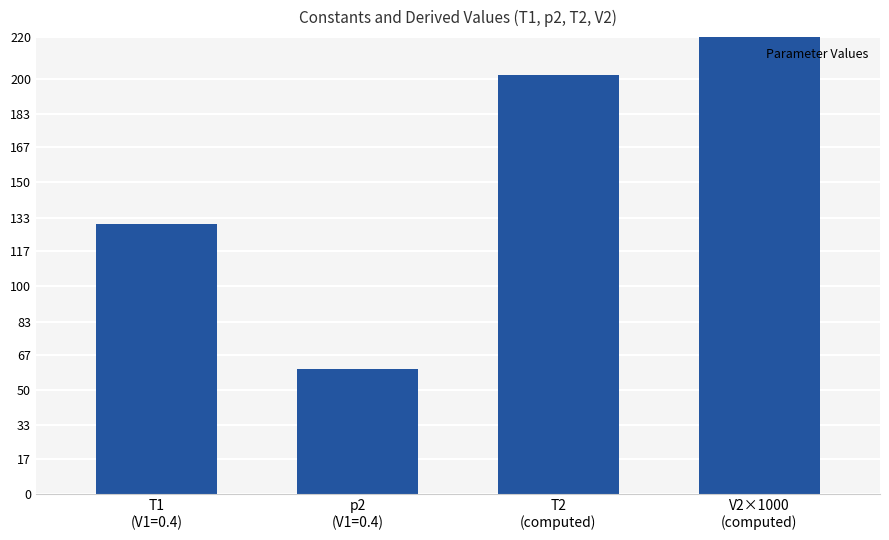

Reading left to right, extract all data points from this chart.

130.0	60.0	201.8	222.2